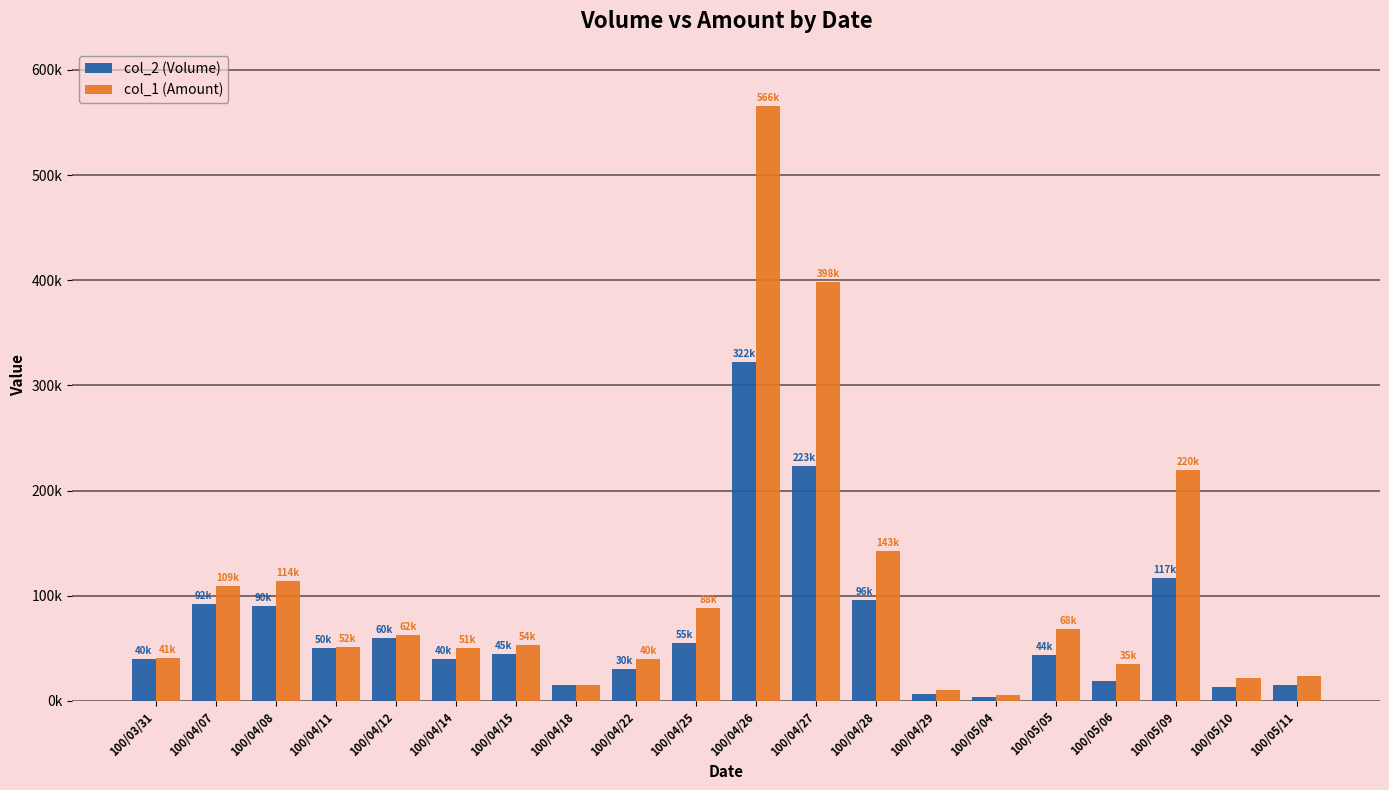

Reading left to right, what are all the values shown in this chart?

col_2 (Volume): 100/03/31=40000	100/04/07=92000	100/04/08=90000	100/04/11=50000	100/04/12=60000	100/04/14=40000	100/04/15=45000	100/04/18=15000	100/04/22=30000	100/04/25=55000	100/04/26=322000	100/04/27=223000	100/04/28=96000	100/04/29=7000	100/05/04=4000	100/05/05=44000	100/05/06=19000	100/05/09=117000	100/05/10=13000	100/05/11=15000
col_1 (Amount): 100/03/31=40800	100/04/07=109300	100/04/08=113850	100/04/11=51500	100/04/12=62500	100/04/14=50750	100/04/15=53550	100/04/18=15600	100/04/22=40200	100/04/25=88050	100/04/26=565590	100/04/27=398220	100/04/28=142560	100/04/29=10310	100/05/04=5920	100/05/05=68480	100/05/06=35390	100/05/09=219930	100/05/10=21450	100/05/11=24000